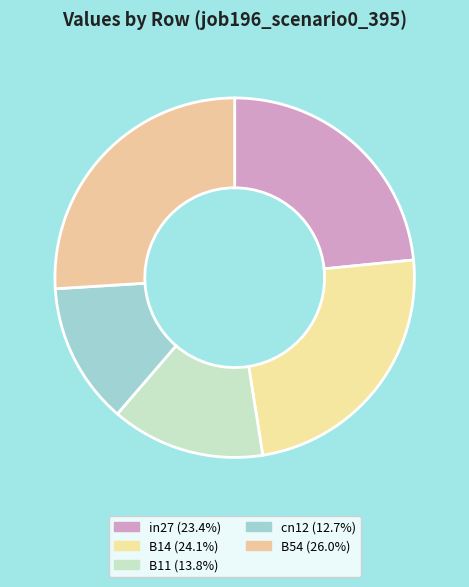

How many segments does this pie chart have?

5